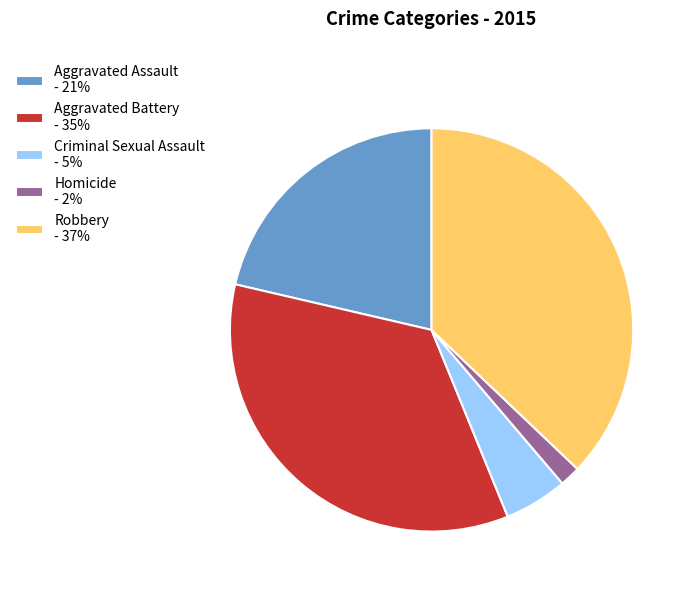

True or false: Homicide accounts for 2% of the total.

True